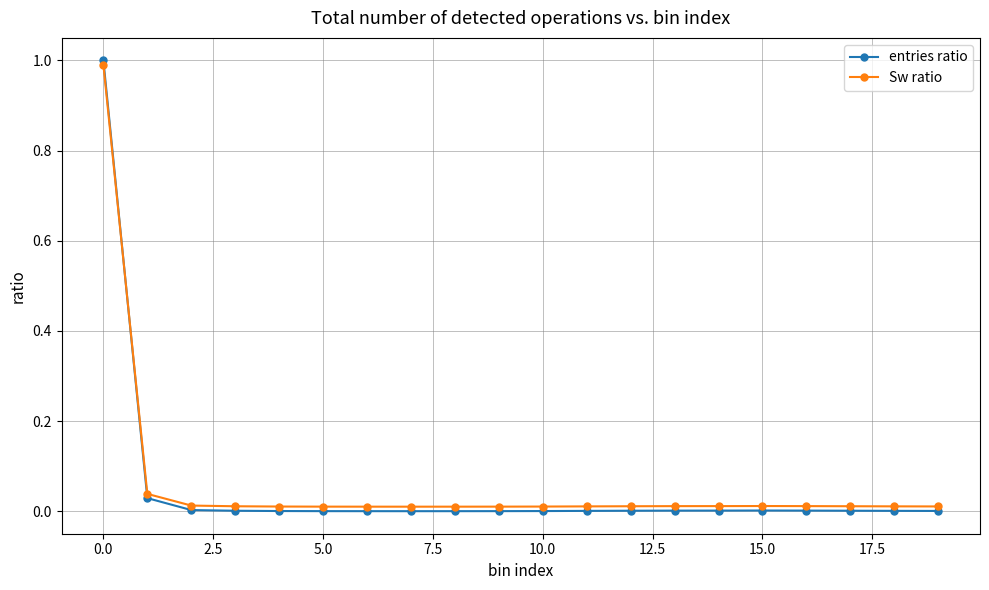

What is the maximum value shown in the chart?

1.0